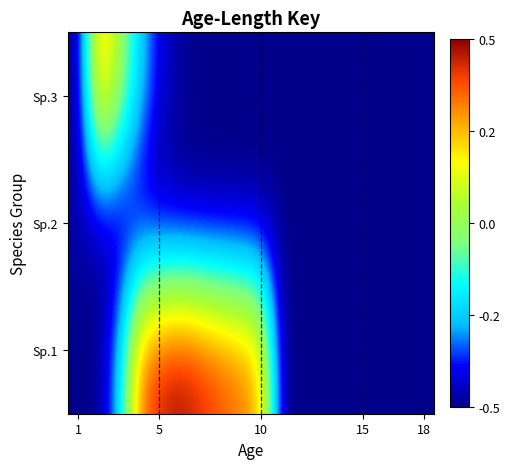

List the series in order of their peak value, lowest first.

Sp.2, Sp.3, Sp.1